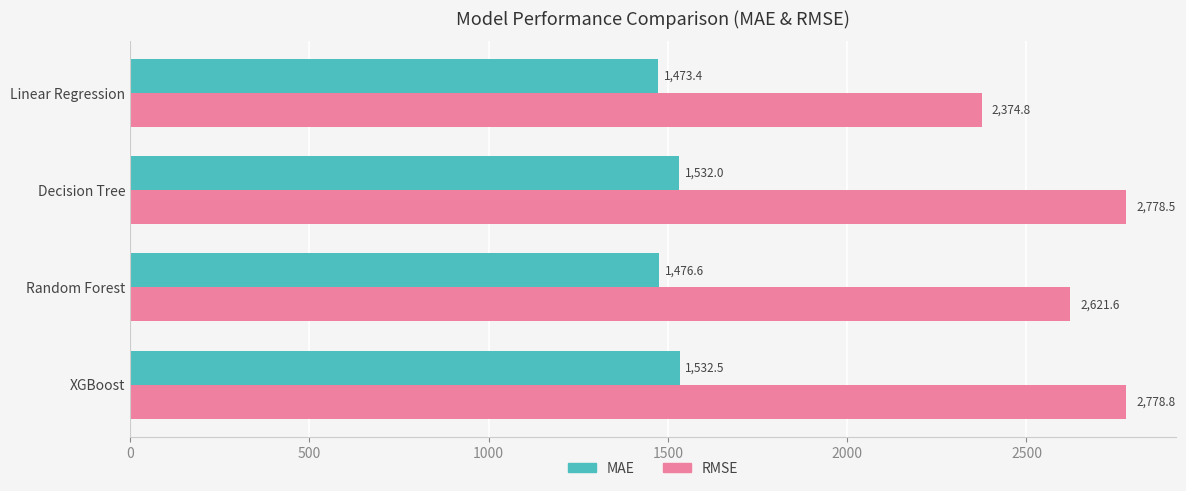

How many values in the RMSE series are below 2778?

2